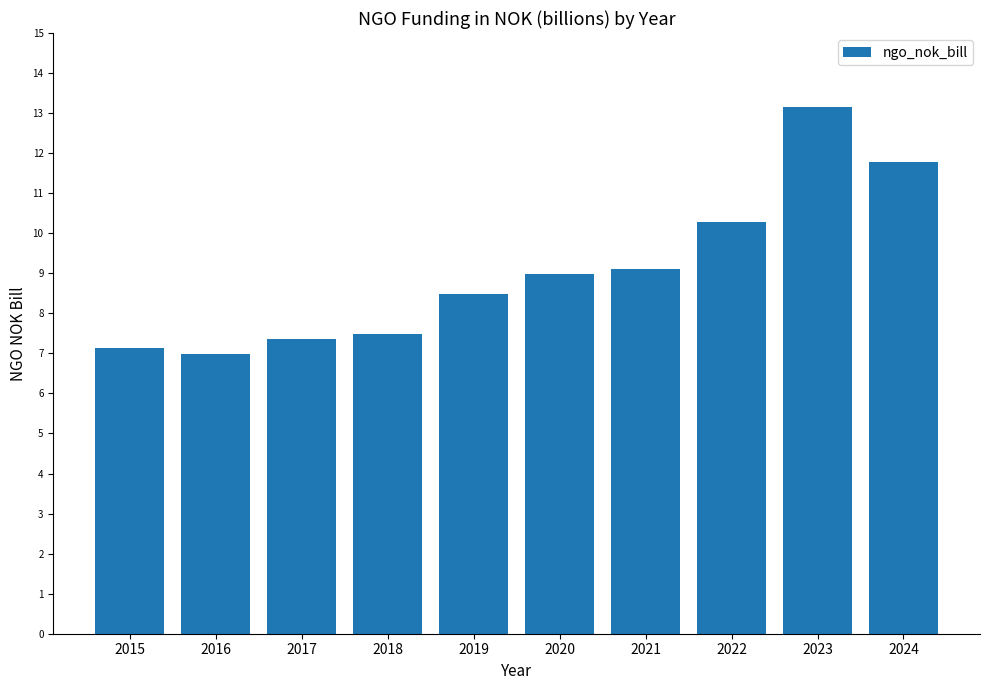

Which has a higher value, 2024 or 2018?

2024